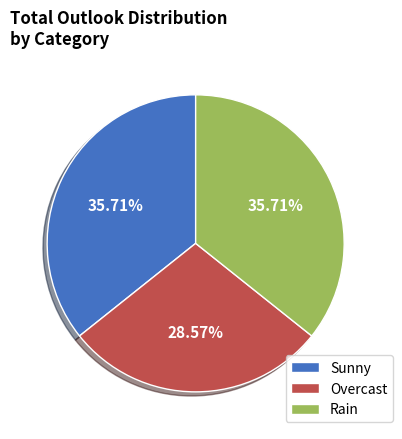

The Rain slice represents 36% of the pie. True or false?

True